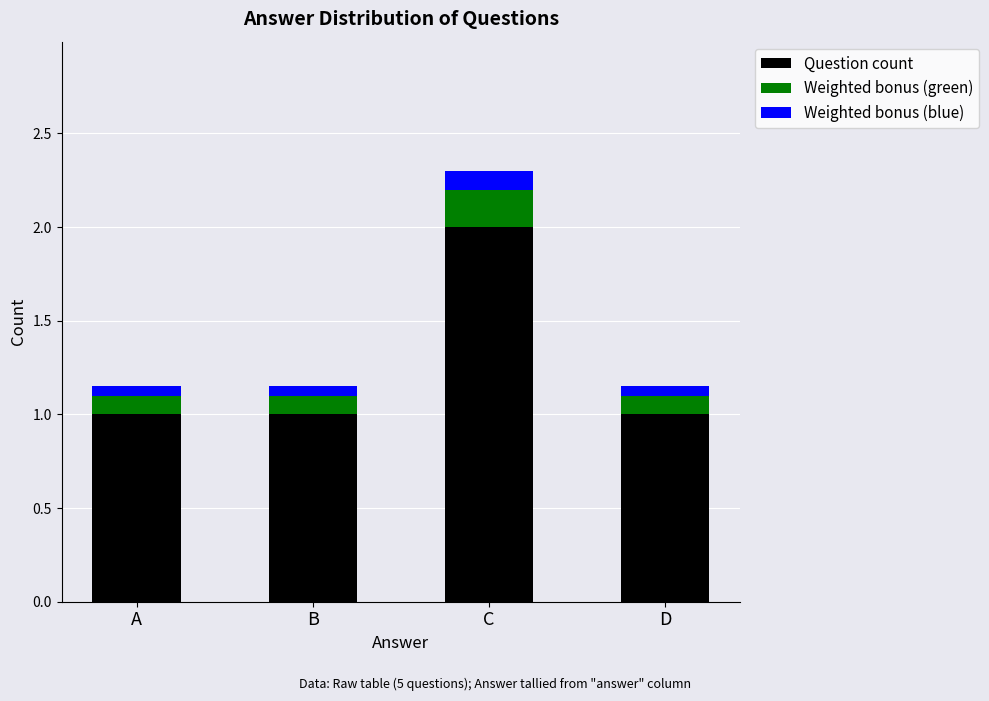

True or false: Question count has a value of 1.0 at A.

True